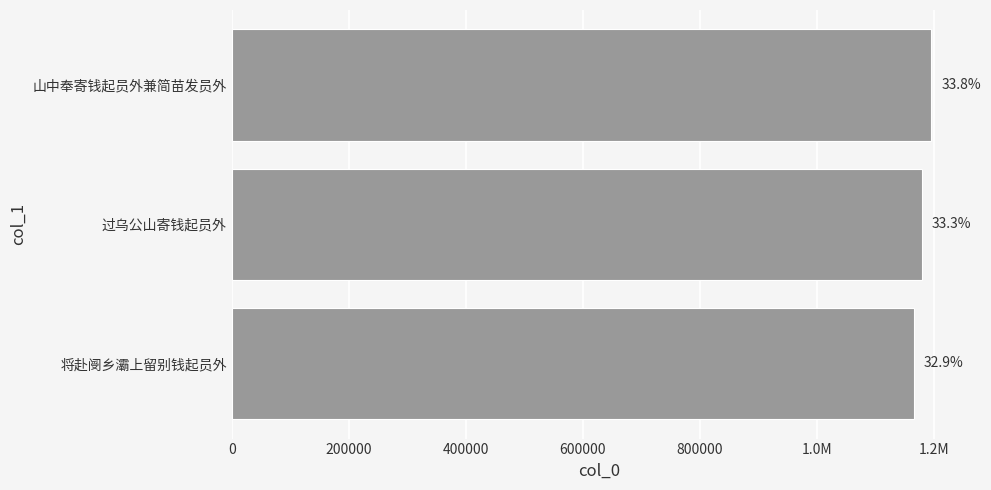

How many values are below 1178875?

1